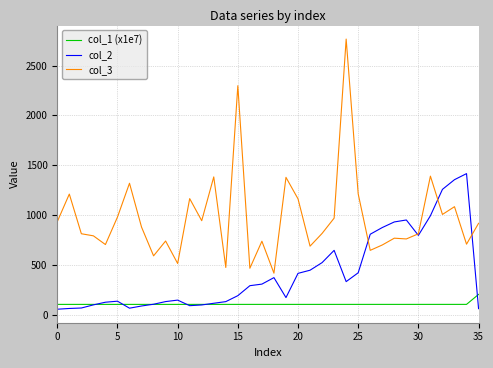

List the series in order of their peak value, highest first.

col_3, col_2, col_1 (x1e7)